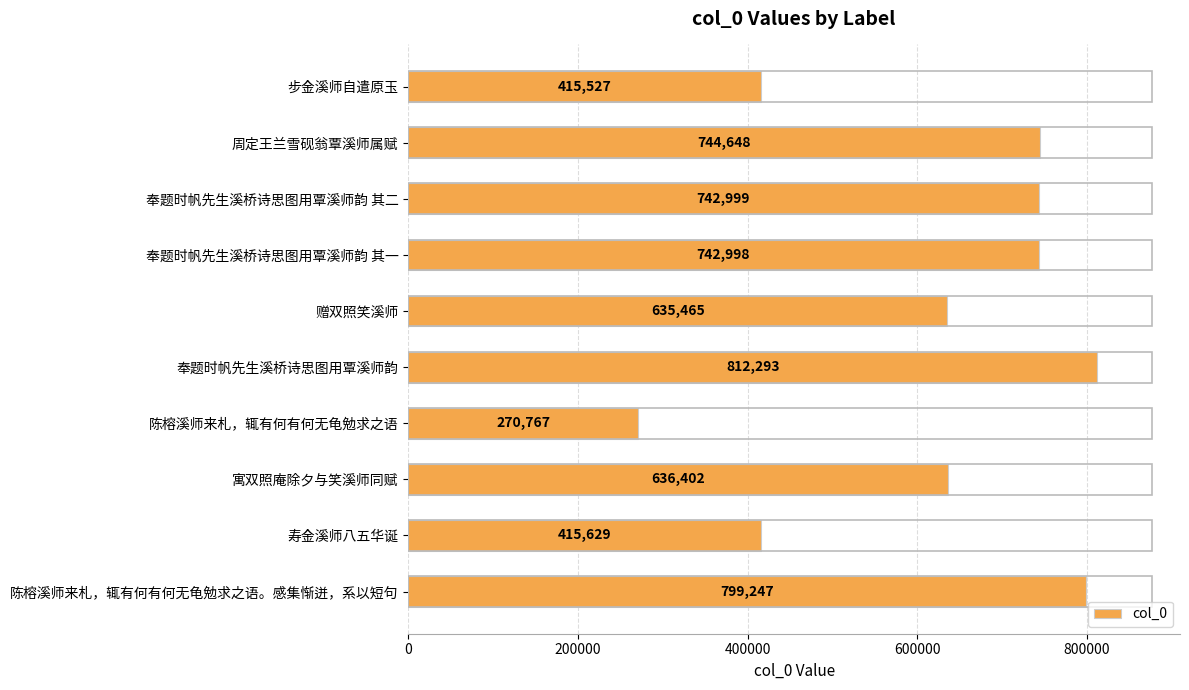

Reading top to bottom, extract all data points from this chart.

415527	744648	742999	742998	635465	812293	270767	636402	415629	799247